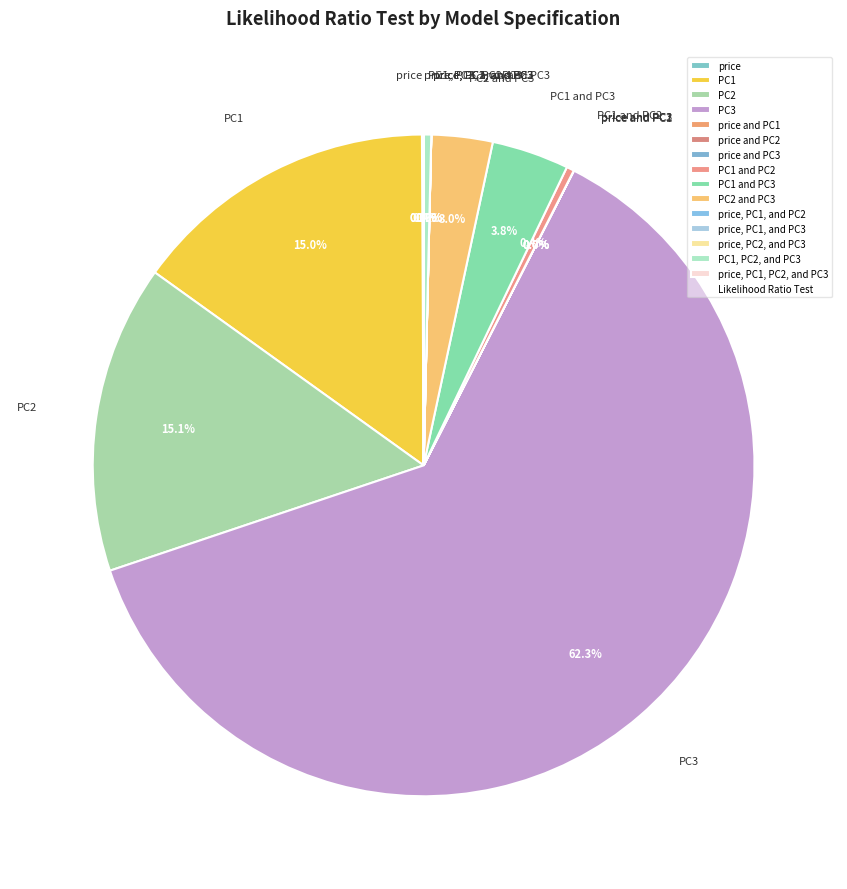

What percentage is the PC2 and PC3 slice, to the nearest percent?

3%